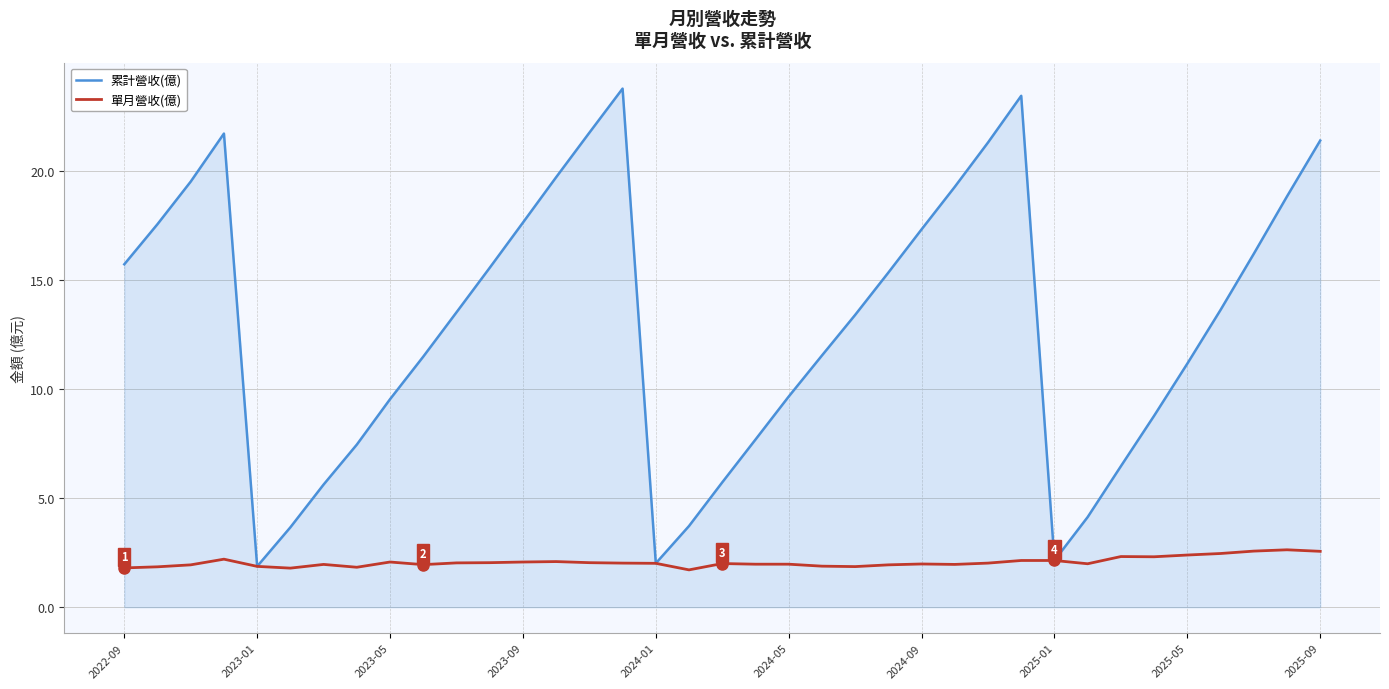

Which series has the widest spread of values?

累計營收(億)